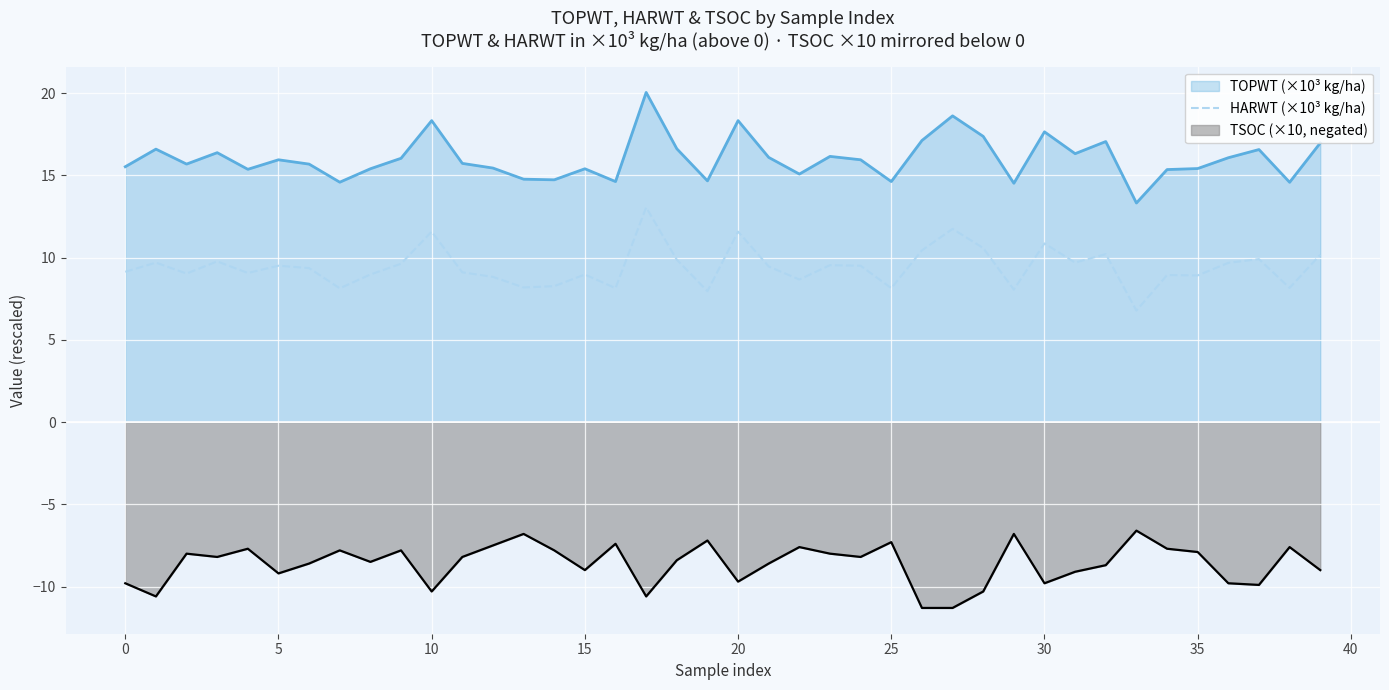

The chart shows a value of 8.3 at 14. True or false?

True